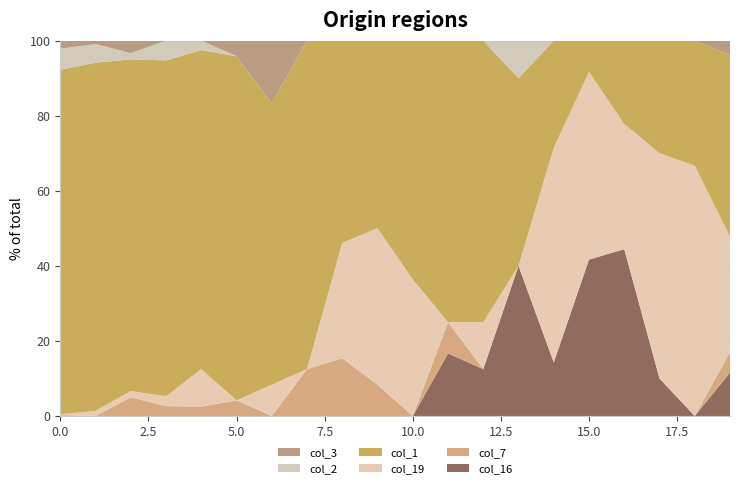

Reading left to right, what are all the values shown in this chart?

col_1: 0=2369	1=205	2=53	3=34	4=34	5=22	6=9	7=7	8=7	9=6	10=7	11=9	12=6	13=5	14=2	15=1	16=2	17=3	18=1	19=88
col_19: 0=5	1=3	2=1	3=1	4=4	5=0	6=1	7=0	8=4	9=5	10=4	11=0	12=1	13=0	14=4	15=6	16=3	17=6	18=2	19=56
col_7: 0=6	1=0	2=3	3=1	4=1	5=1	6=0	7=1	8=2	9=1	10=0	11=1	12=0	13=0	14=0	15=0	16=0	17=0	18=0	19=10
col_16: 0=1	1=0	2=0	3=0	4=0	5=0	6=0	7=0	8=0	9=0	10=0	11=2	12=1	13=4	14=1	15=5	16=4	17=1	18=0	19=21
col_2: 0=145	1=11	2=1	3=2	4=1	5=0	6=0	7=0	8=0	9=0	10=0	11=0	12=0	13=1	14=0	15=0	16=0	17=0	18=0	19=0
col_3: 0=55	1=2	2=2	3=0	4=0	5=1	6=2	7=0	8=0	9=0	10=0	11=0	12=0	13=0	14=0	15=0	16=0	17=0	18=0	19=7